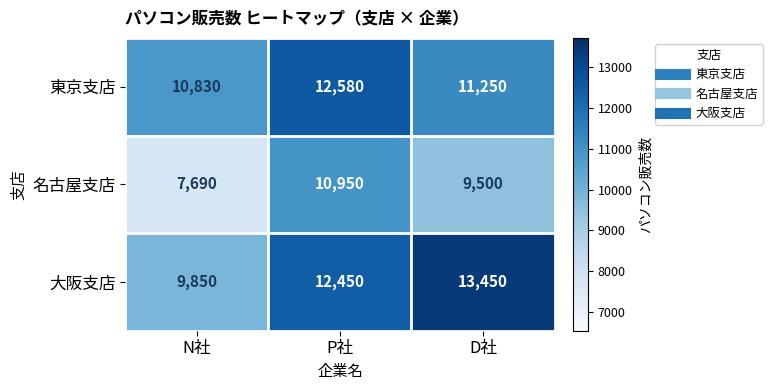

What is the difference between the maximum and second lowest values in the 大阪支店 series?

1000